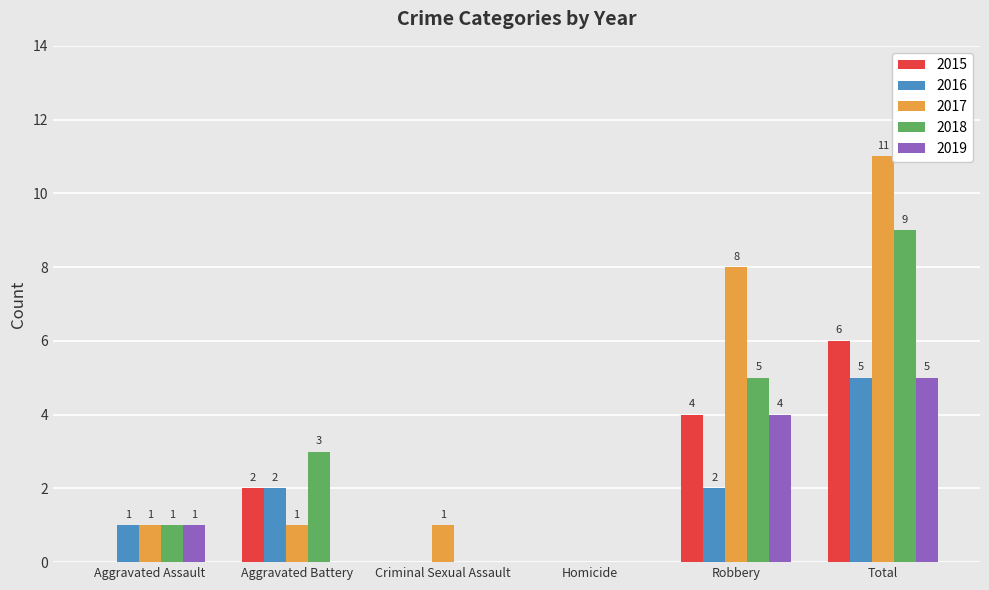

What is the spread (max minus min) of values at Total?

6